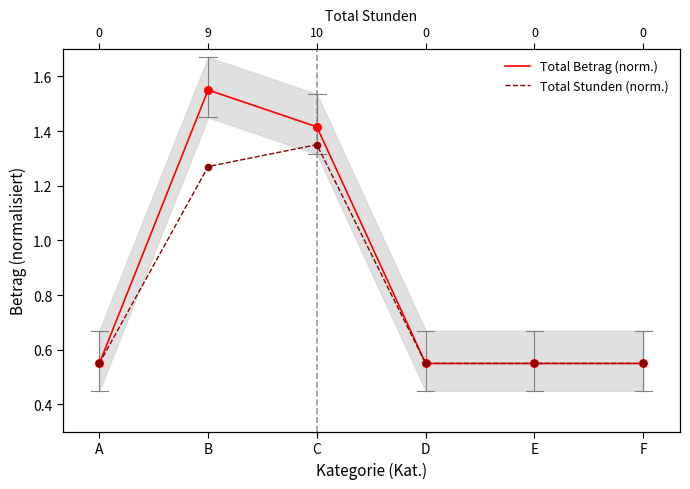

What are all the series names shown in the legend?

Total Betrag (norm.), Total Stunden (norm.)